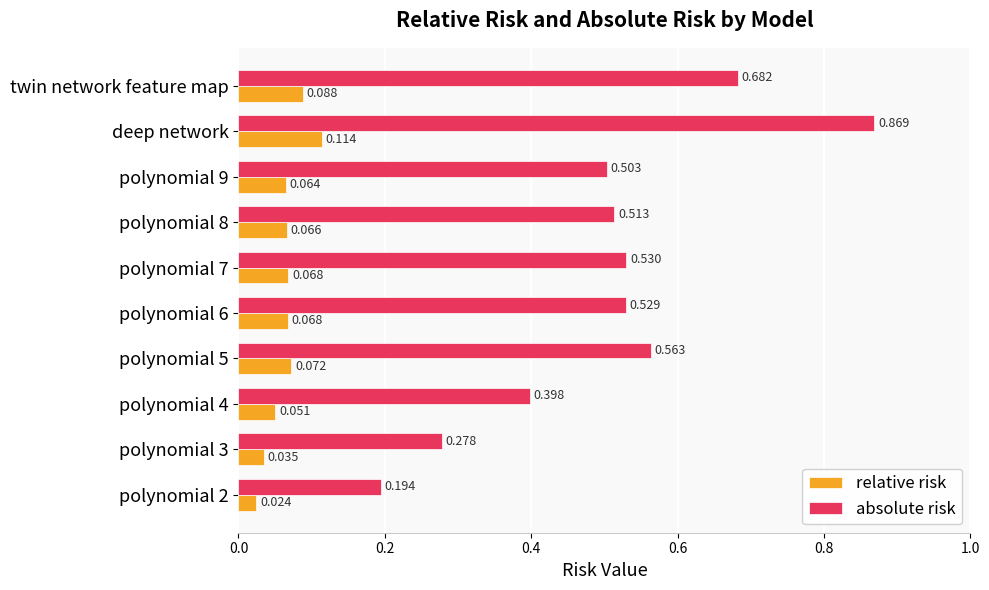

At which category is the sum across all series the highest?

deep network